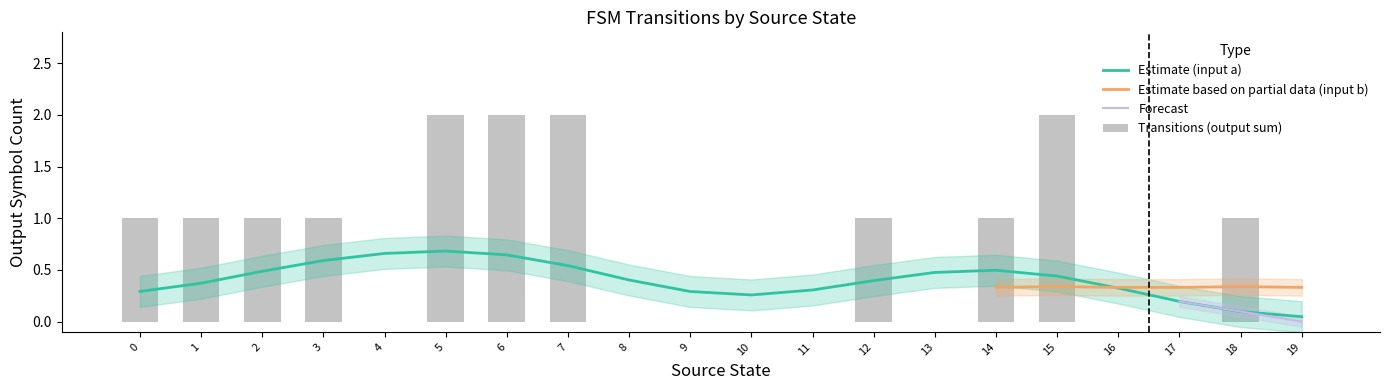

The Estimate (input a) series shows 0.2 at 6. True or false?

False